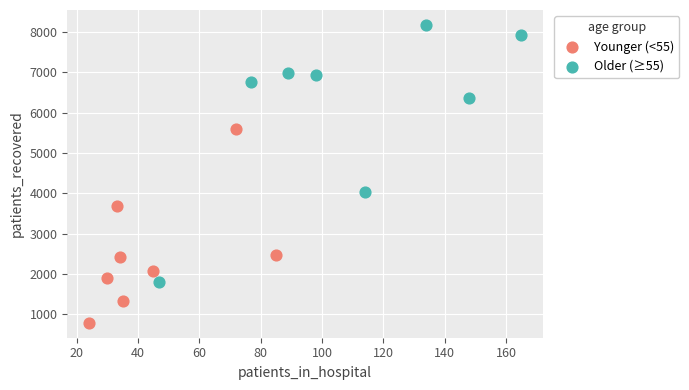

Which series contains the highest Y value?

Older (≥55)